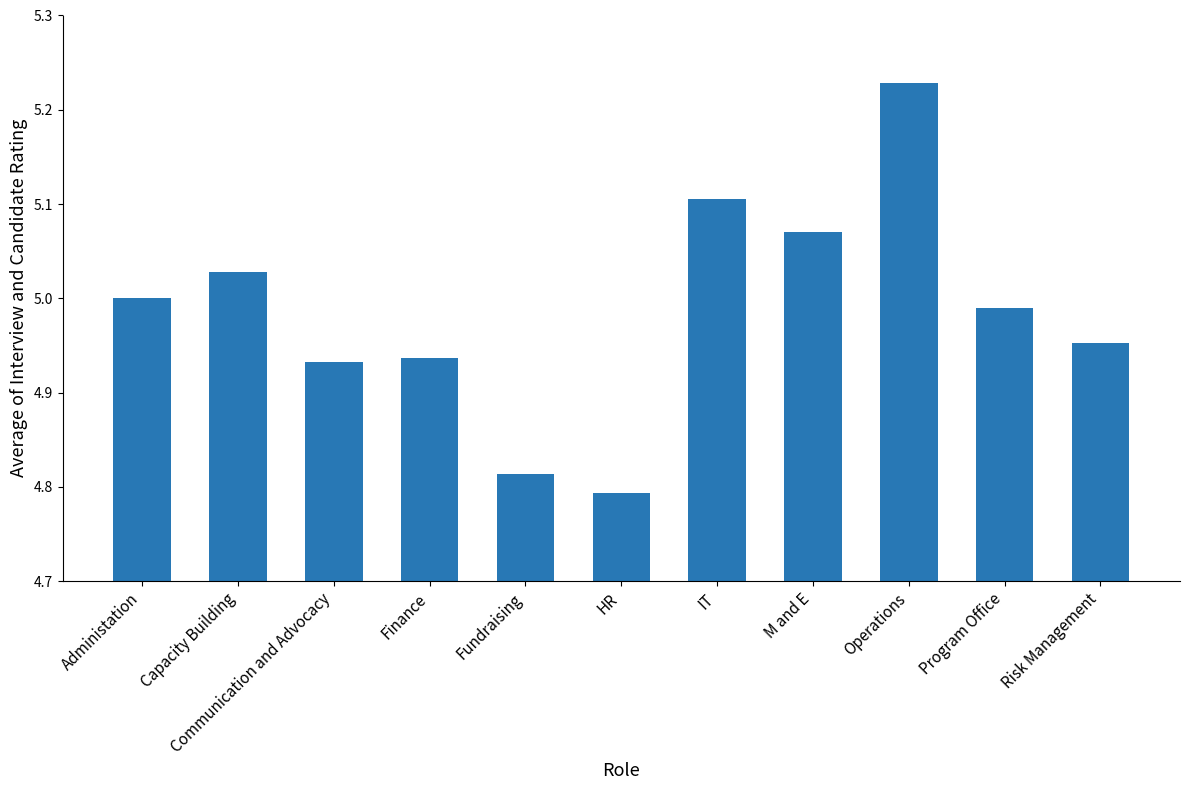

The value at Risk Management is 5.0. True or false?

True